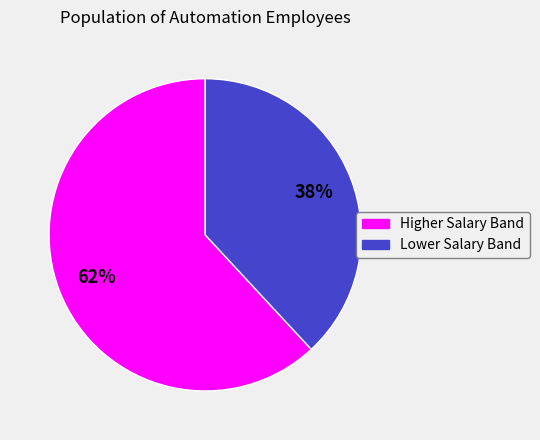

To the nearest percent, what is the difference between the largest and smallest slice percentages?

24%